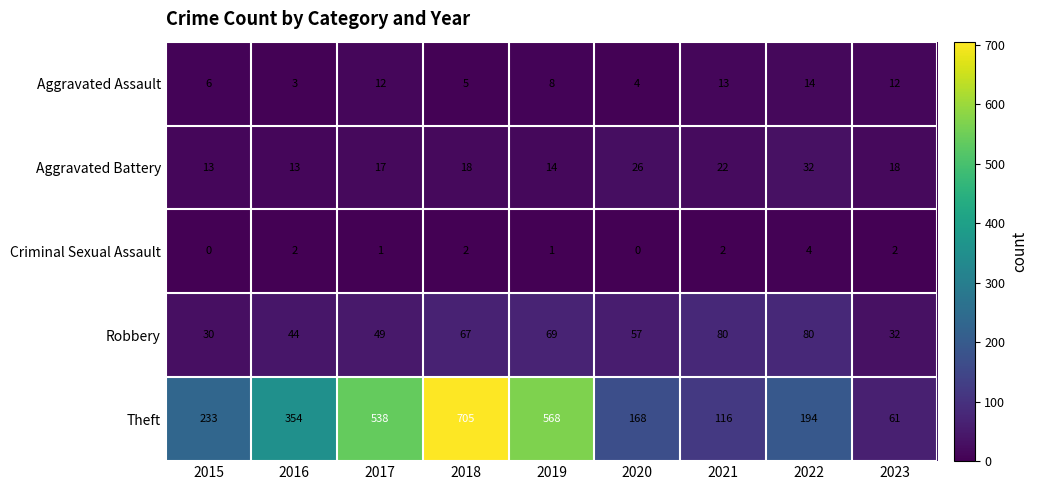

How many series are shown in this chart?

5